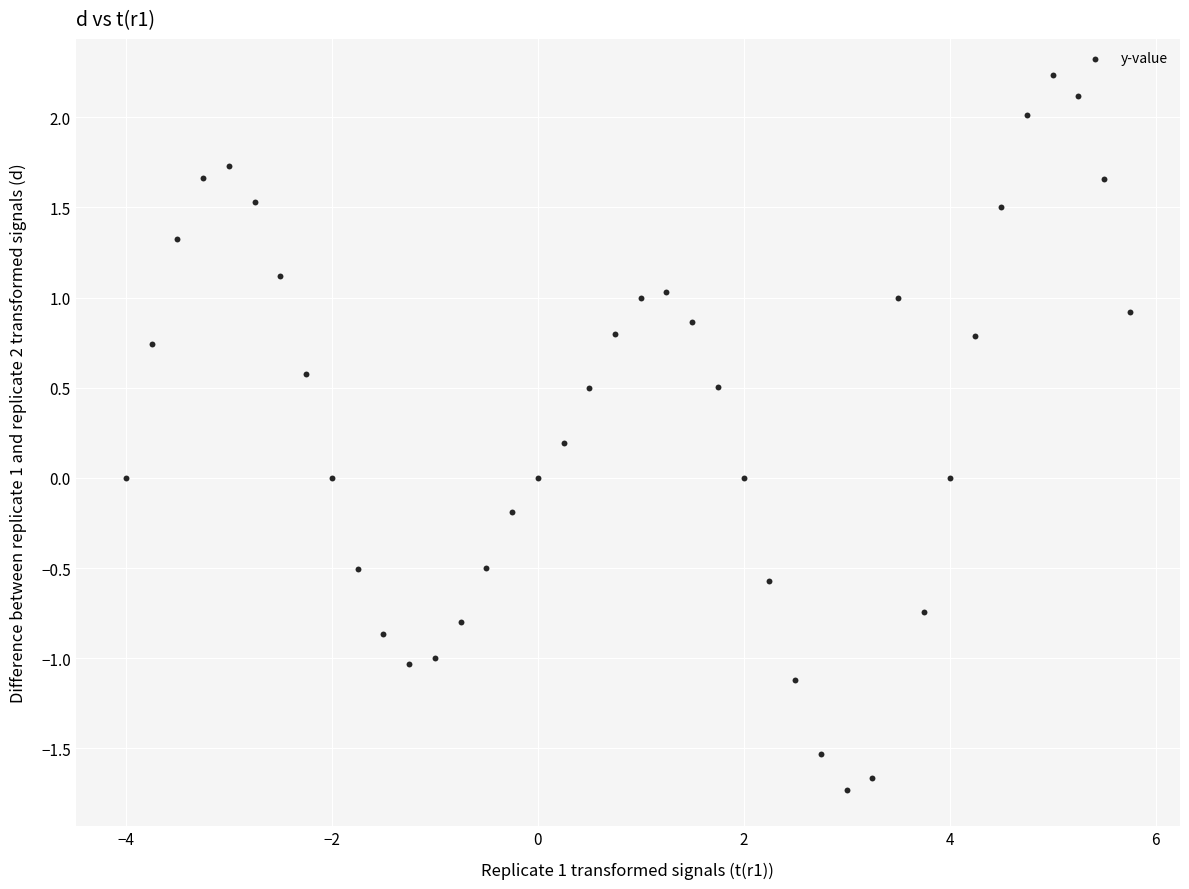

What is the range of X values (max minus min)?

9.8